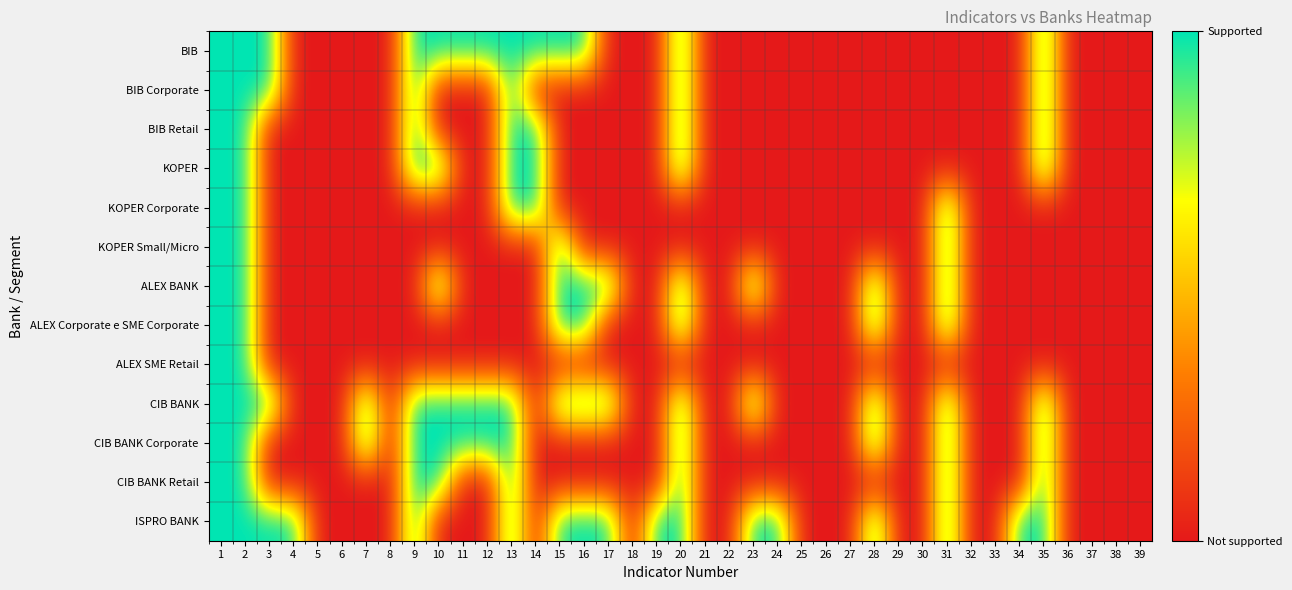

How many distinct data groups are displayed?

13